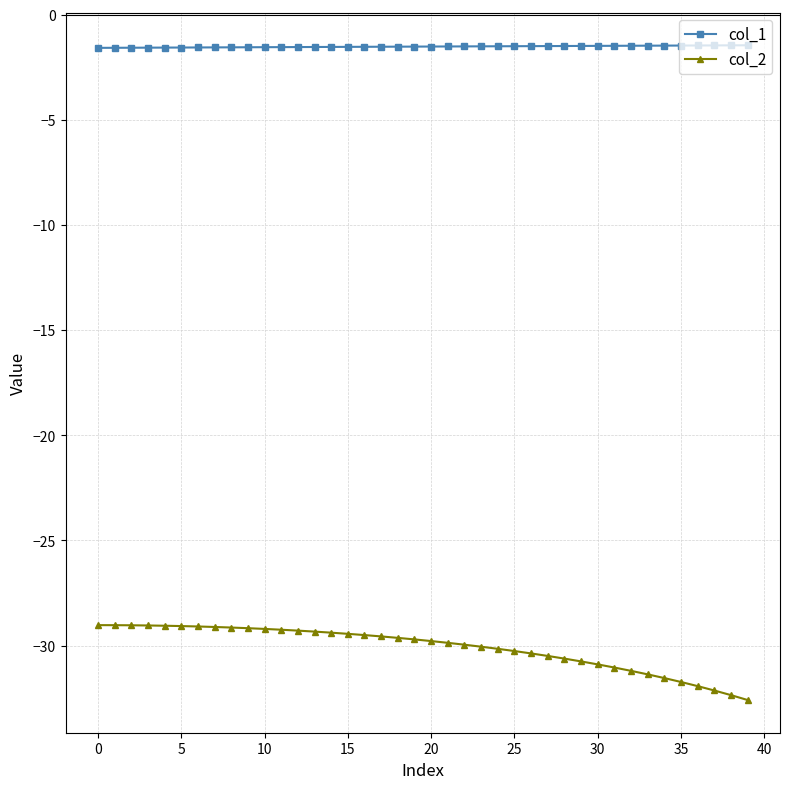

What is the greatest value displayed?

-1.4